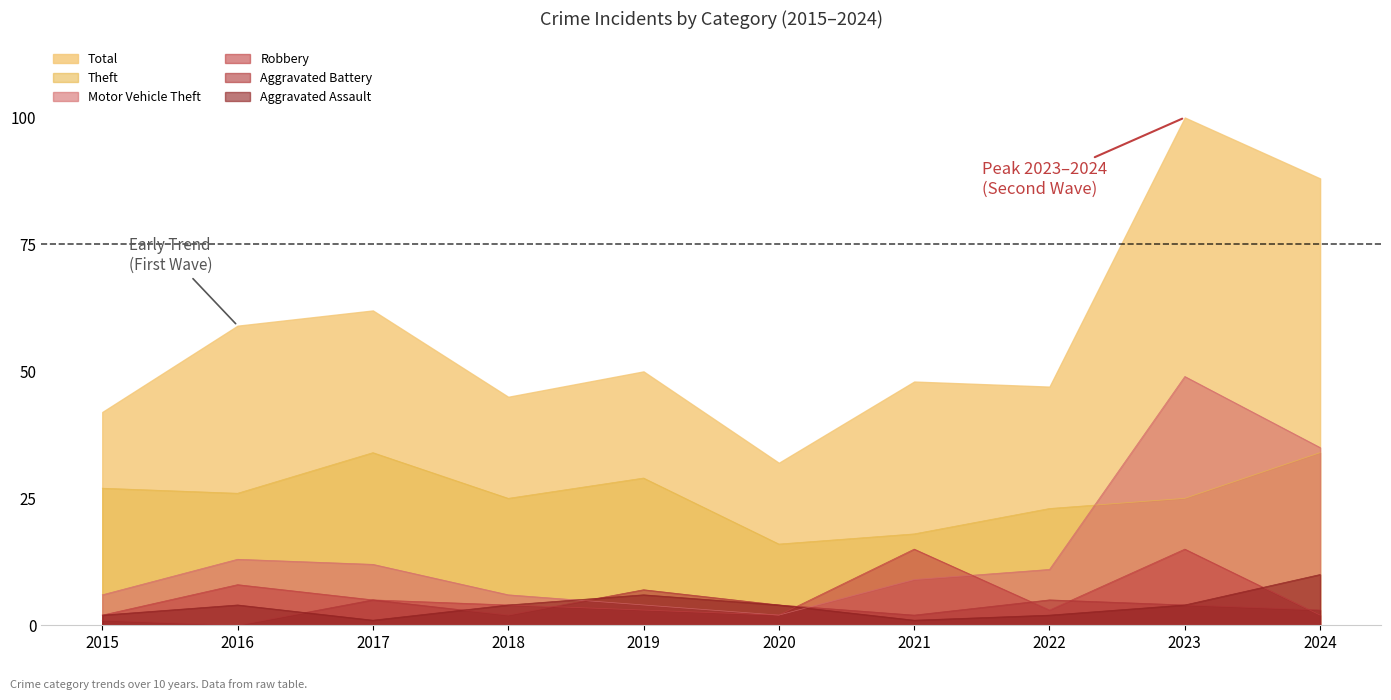

The value of Motor Vehicle Theft at 2015 is 10. True or false?

False